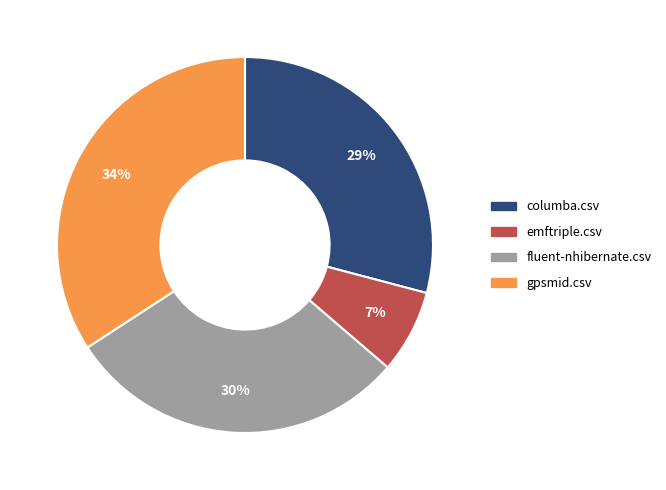

Between emftriple.csv and fluent-nhibernate.csv, which is larger?

fluent-nhibernate.csv